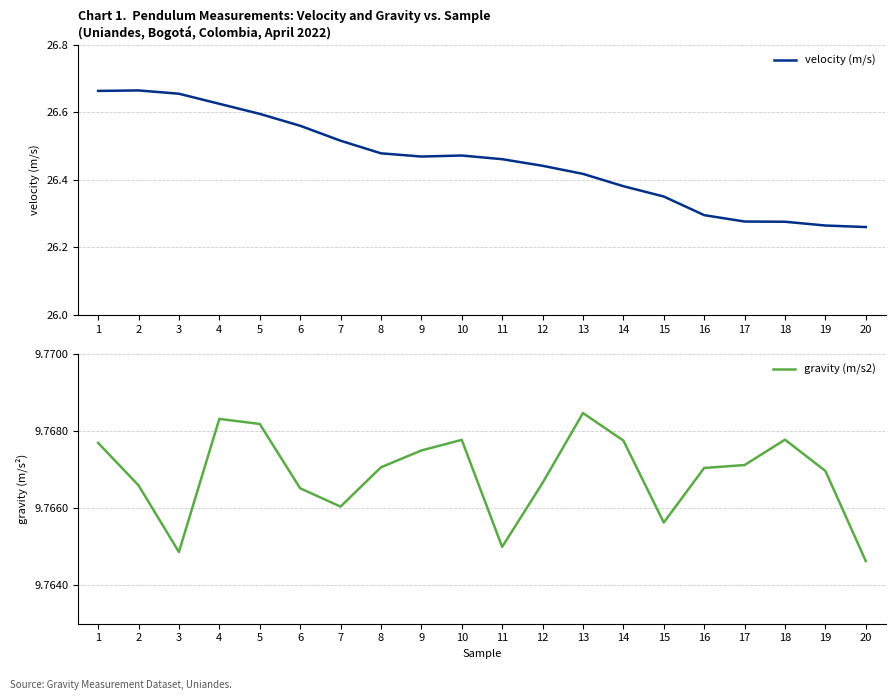

True or false: gravity (m/s2) has a value of 9.8 at 13.

True